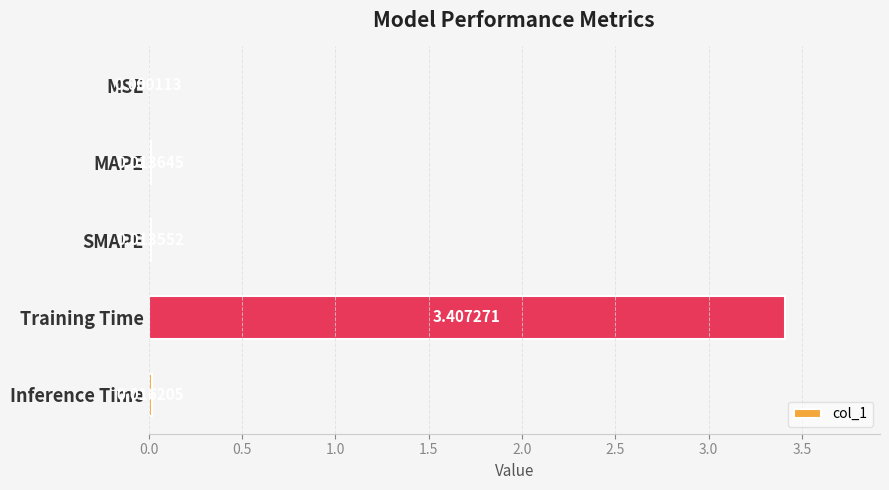

What is the greatest value displayed?

3.4